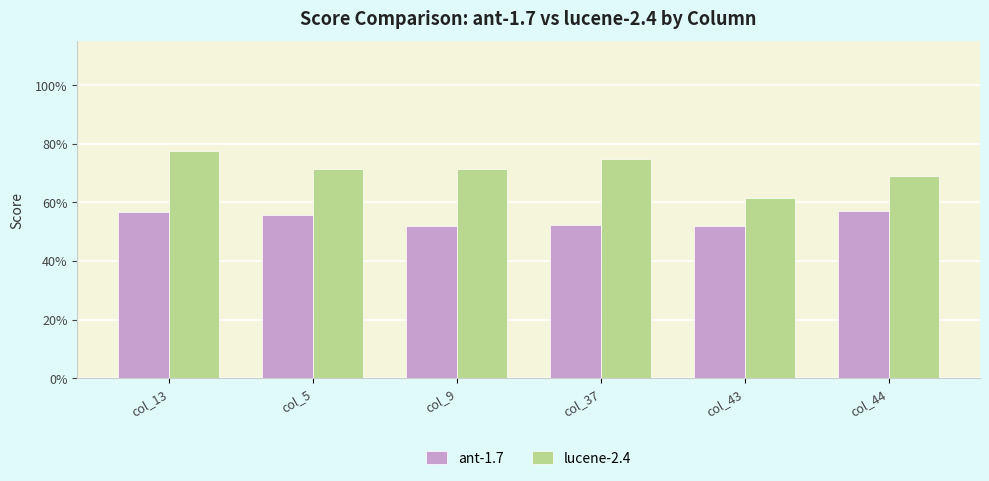

What is the difference between the maximum and minimum values in the ant-1.7 series?

0.1